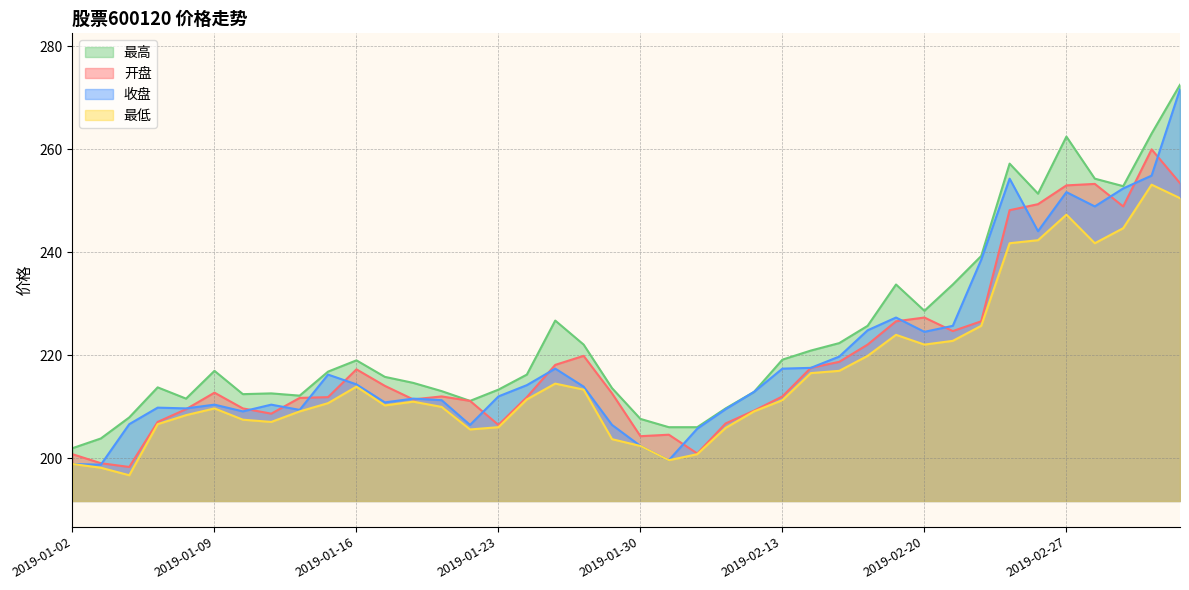

True or false: 开盘 and 最低 intersect in this chart.

False